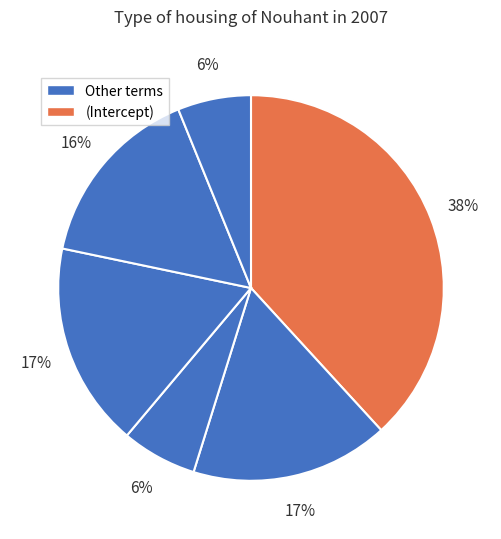

How many segments does this pie chart have?

6